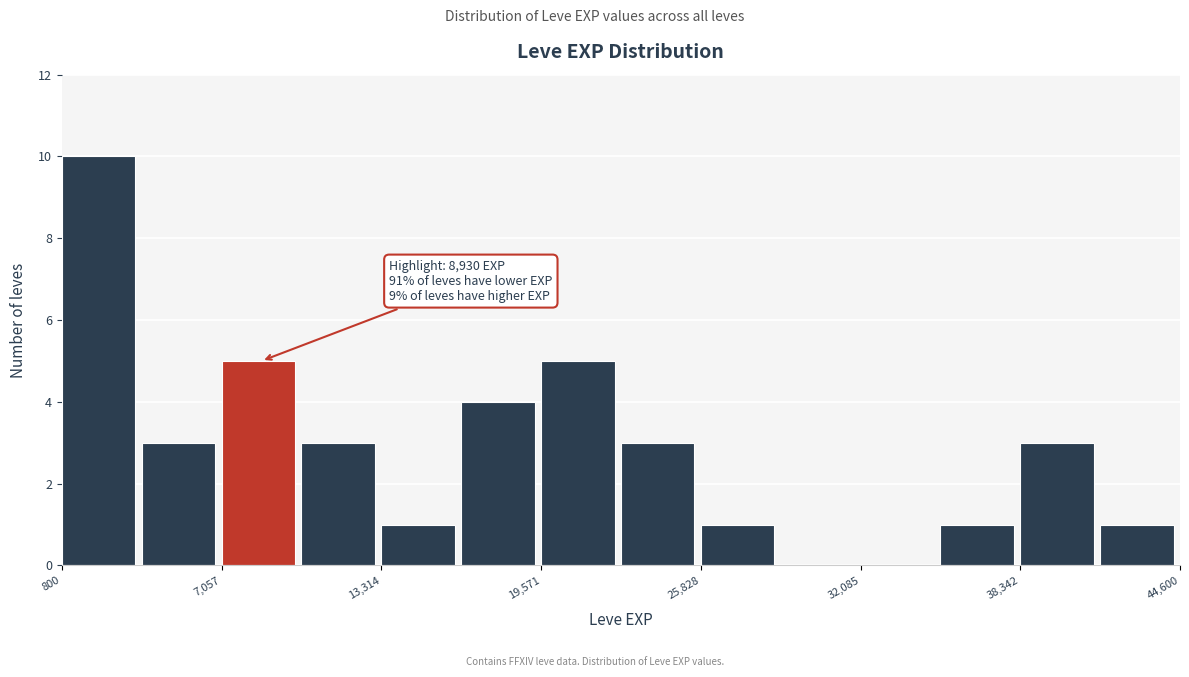

Read against the x-axis, roughly where is the centre of the tallest bar?

2000